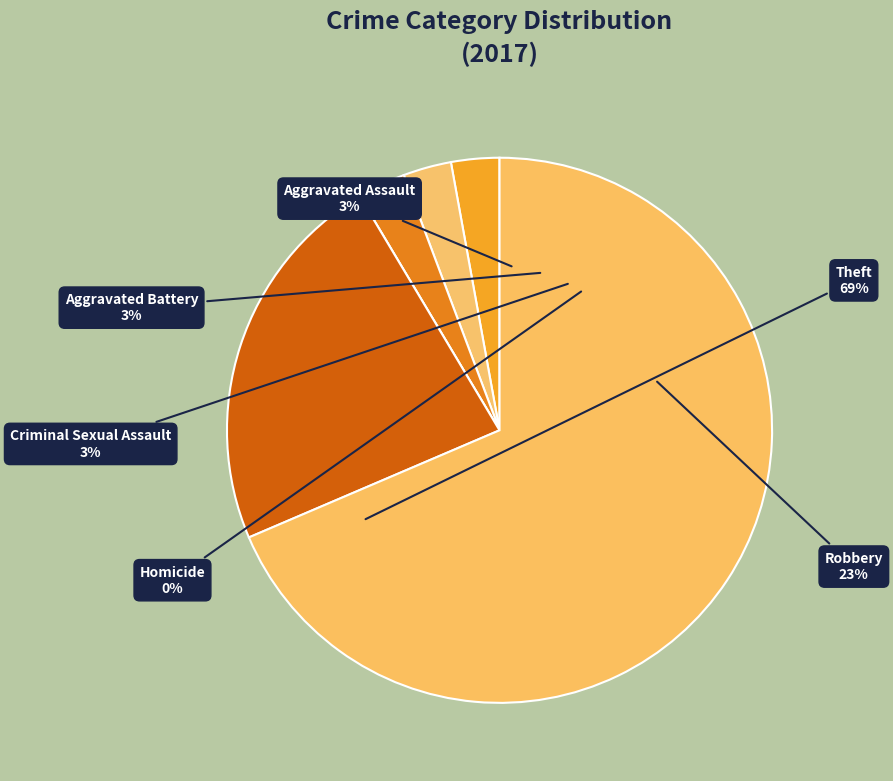

Does Theft account for over 50% of the chart?

Yes